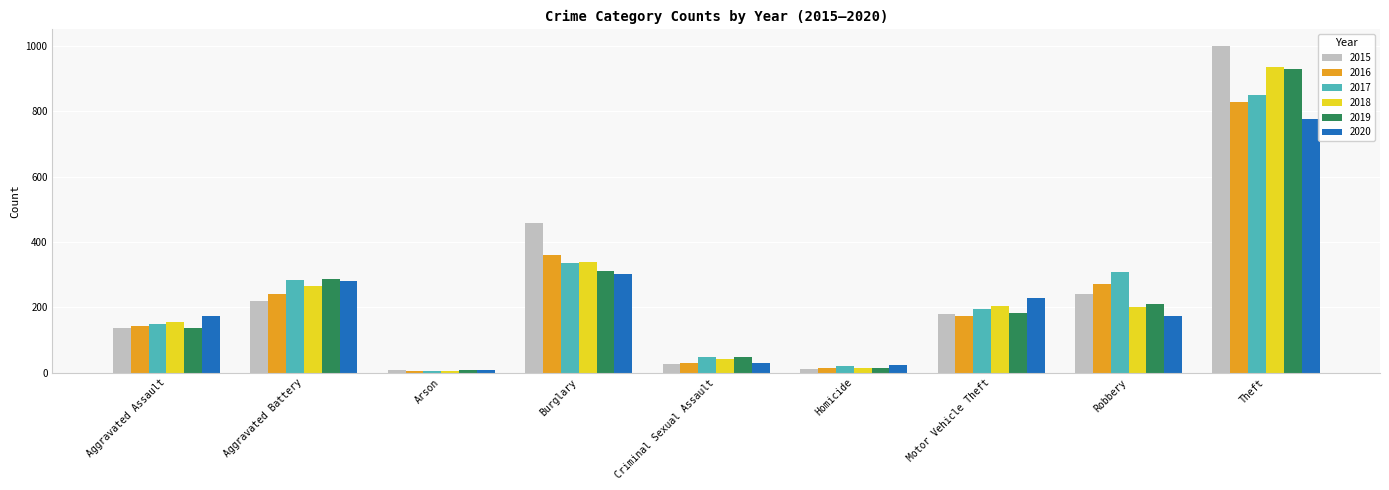

Which series has the widest spread of values?

2015